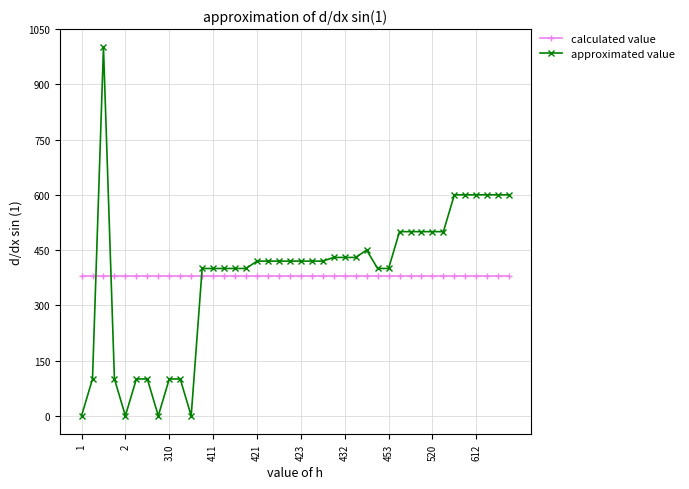

Rank the series by their maximum value, from highest to lowest.

approximated value, calculated value